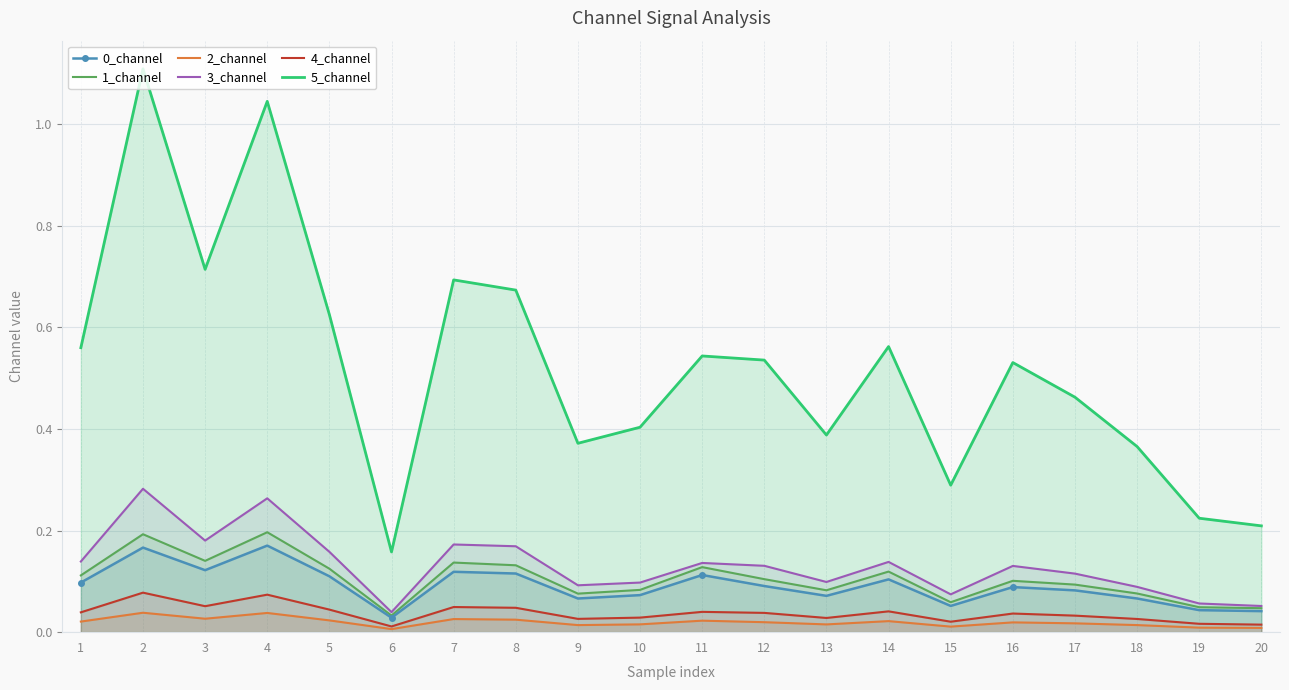

Is it true that 2_channel equals 0.0 at 19?

False